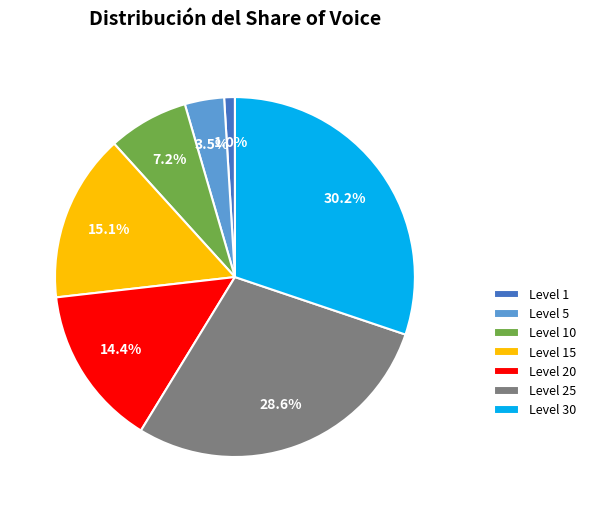

Rank the categories by value from highest to lowest.

Level 30, Level 25, Level 15, Level 20, Level 10, Level 5, Level 1